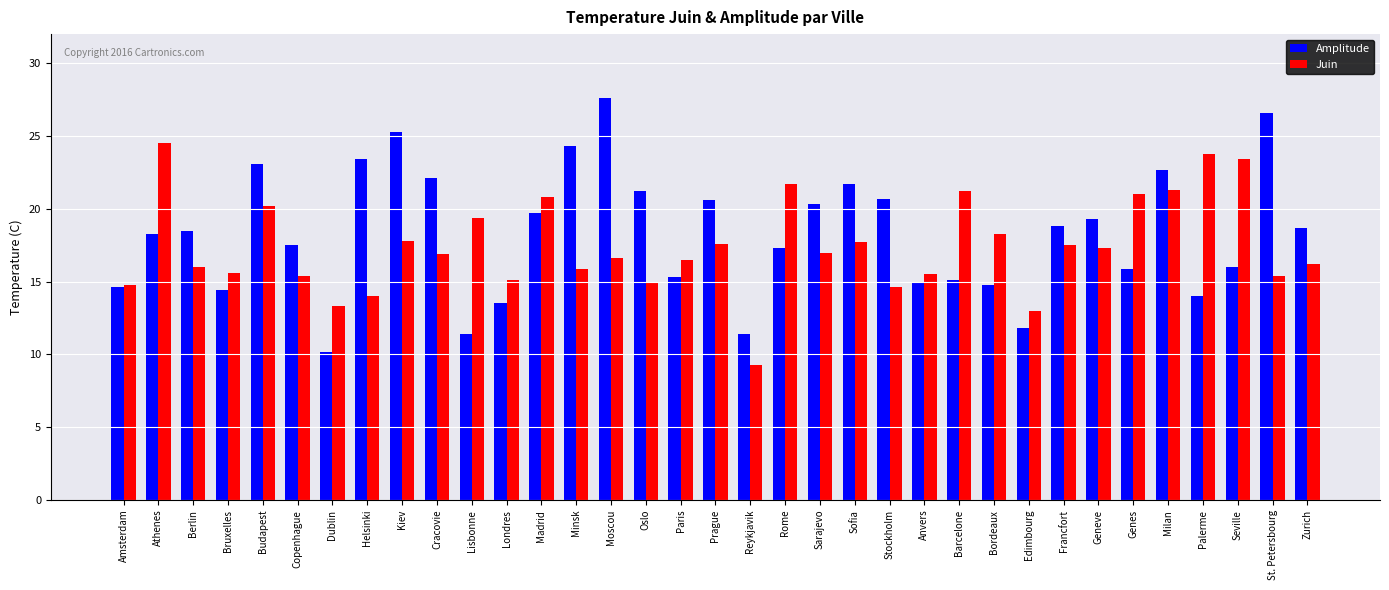

What is the approximate value of Amplitude at Bordeaux?

14.8